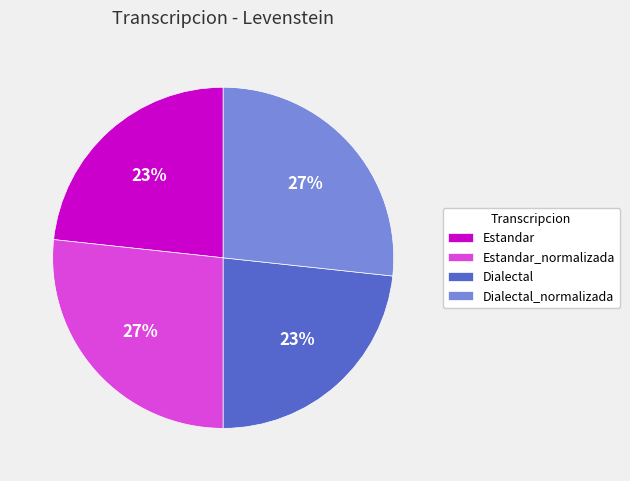

To the nearest percent, what portion does Dialectal represent?

23%